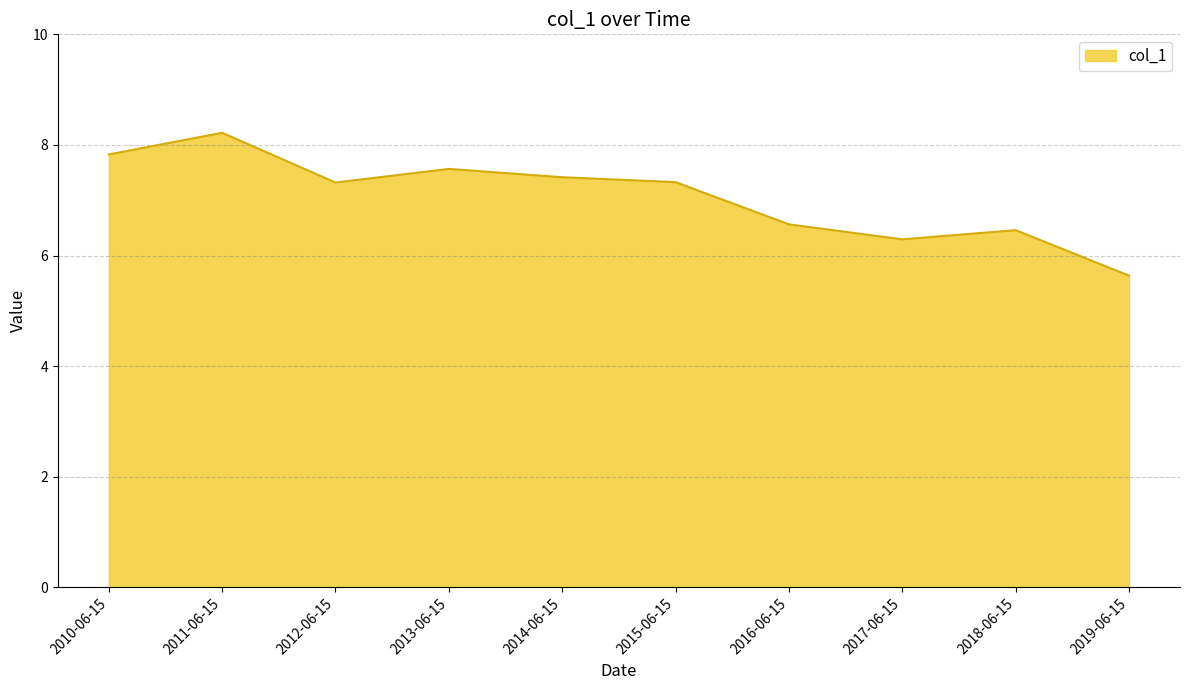

Reading right to left, extract all data points from this chart.

2019-06-15=5.6	2018-06-15=6.5	2017-06-15=6.3	2016-06-15=6.6	2015-06-15=7.3	2014-06-15=7.4	2013-06-15=7.6	2012-06-15=7.3	2011-06-15=8.2	2010-06-15=7.8